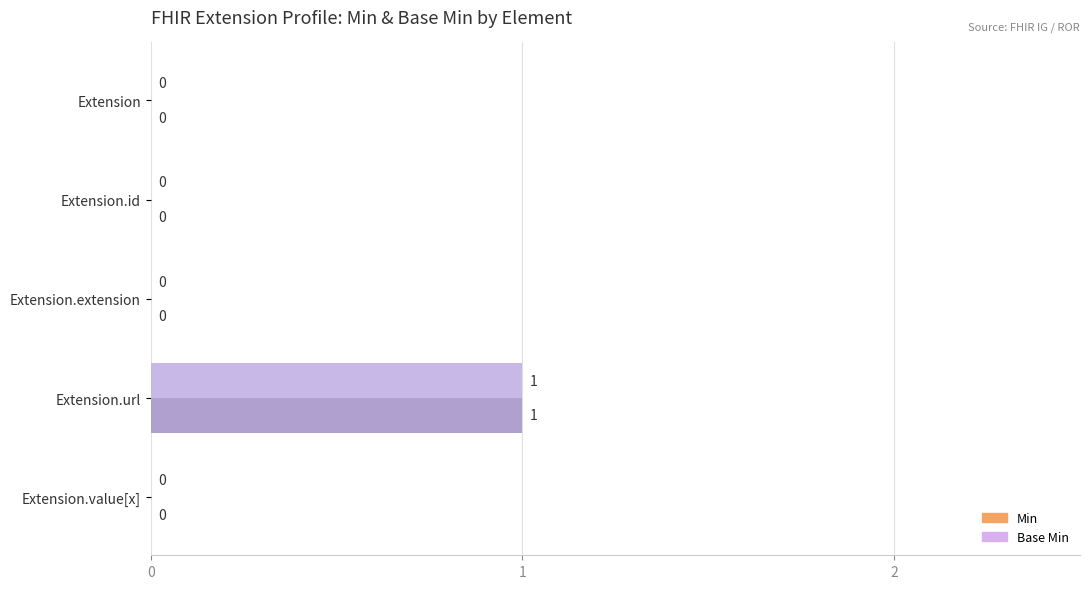

How many positive values does the Base Min series have?

1